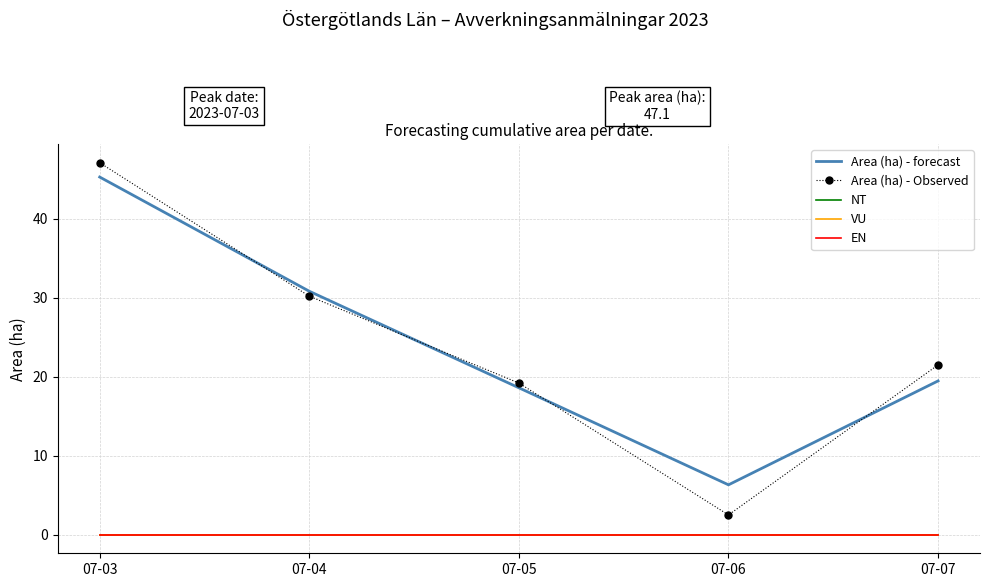

True or false: Area (ha) - Observed has a value of 21.5 at 07-07.

True